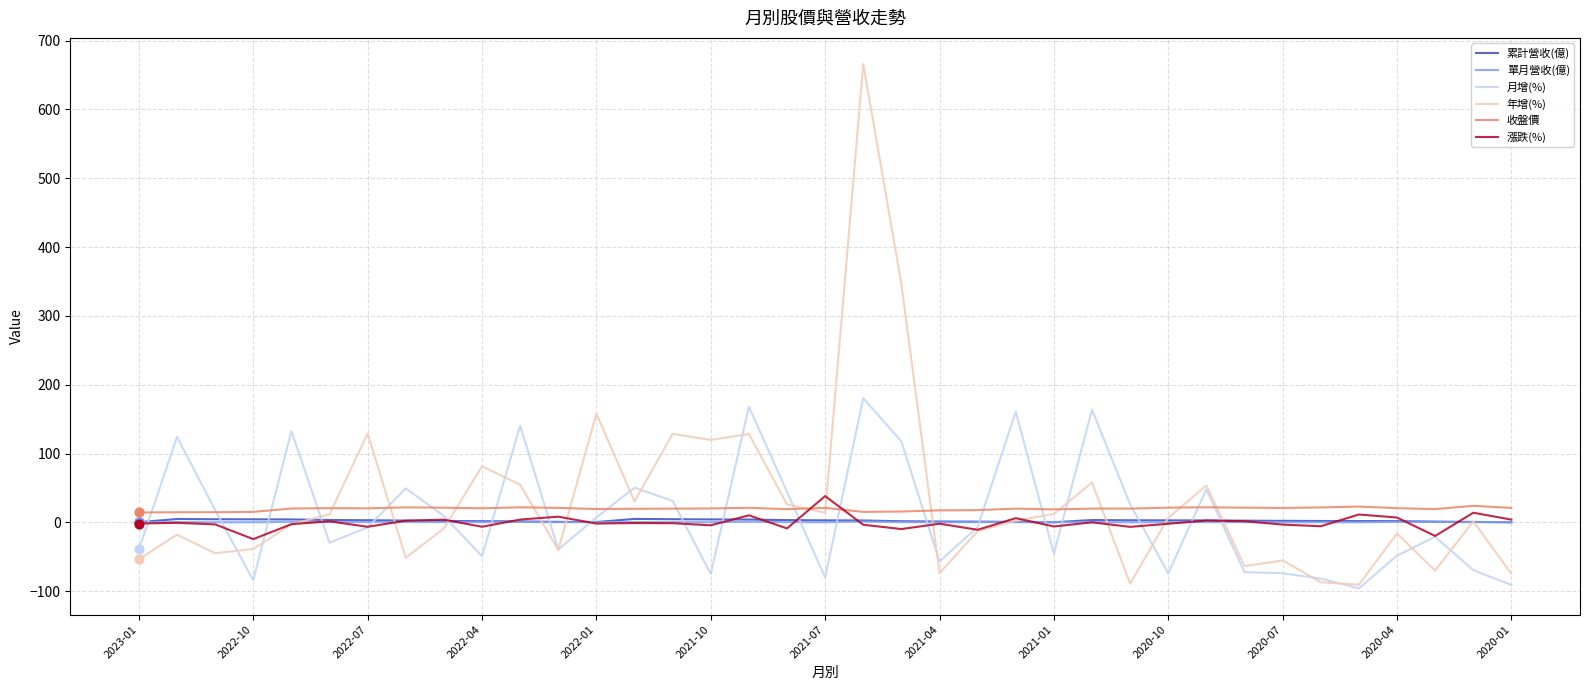

Which series has the largest total across all categories?

年增(%)